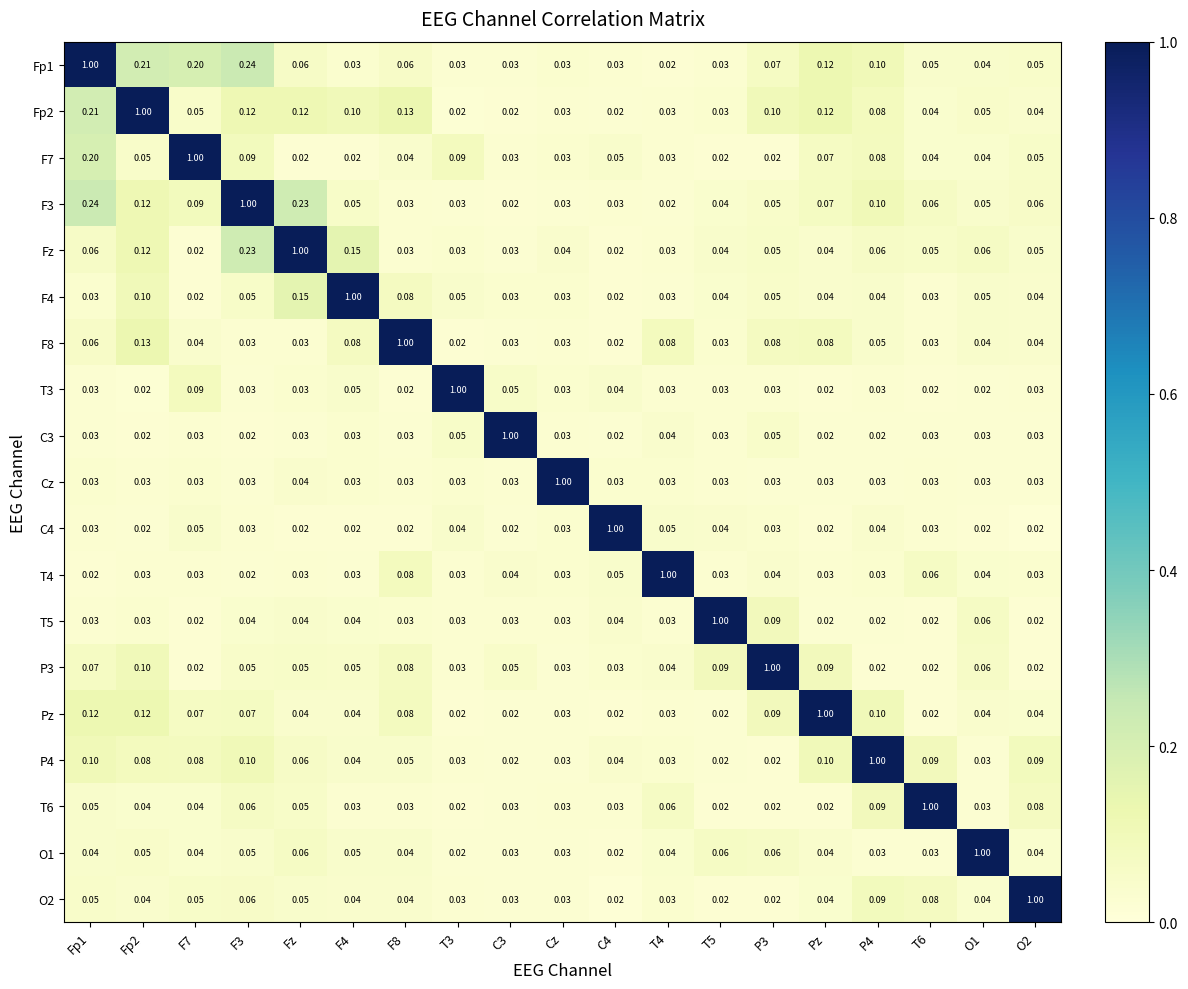

Which series has the largest total across all categories?

Fp1